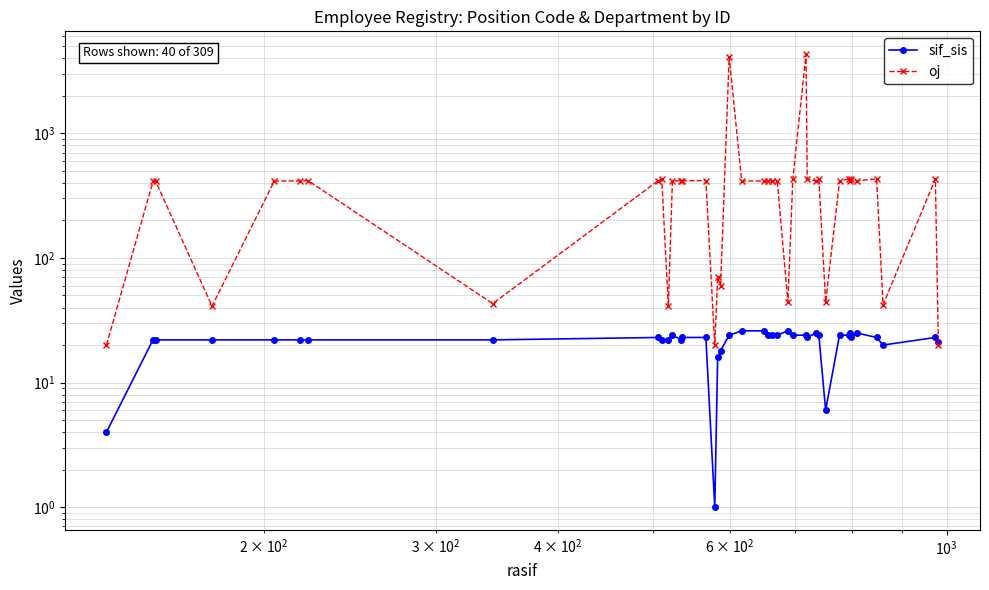

How many lines are shown in the chart?

2